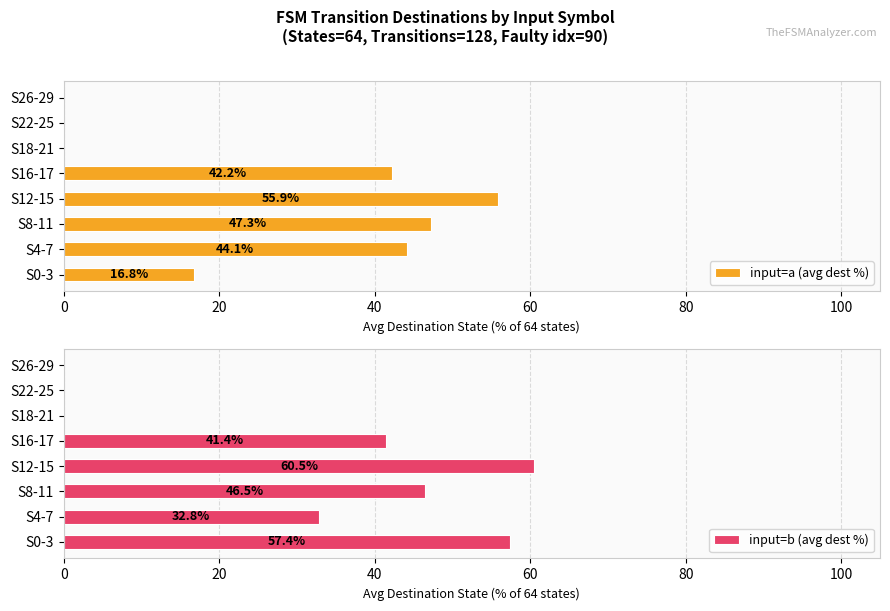

Is it true that input=a (avg dest %) equals -20.3 at S26-29?

False